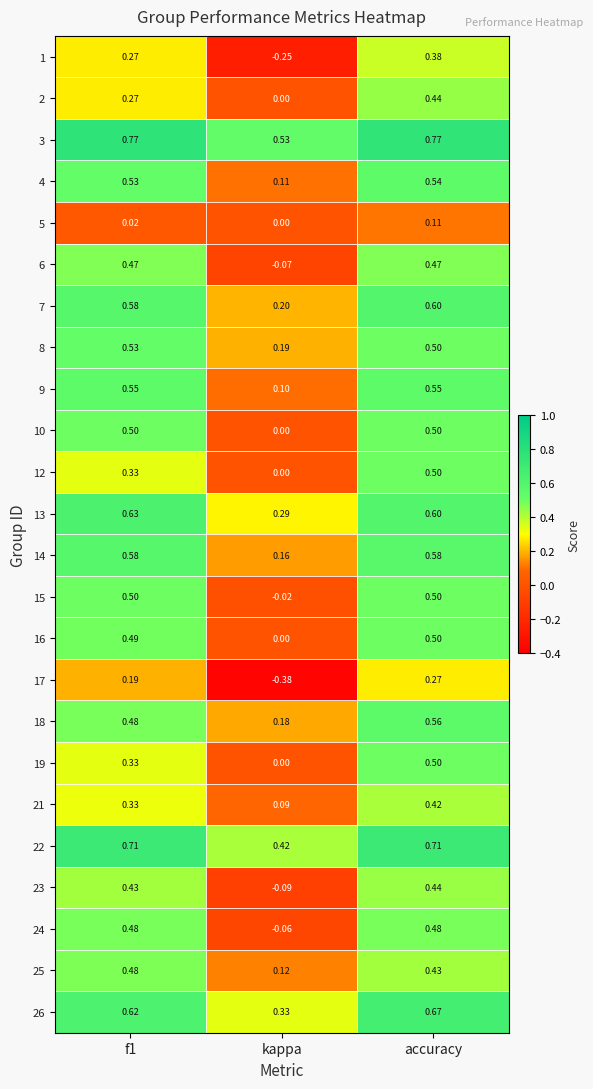

Which category has the lowest value in the 22 series?

kappa